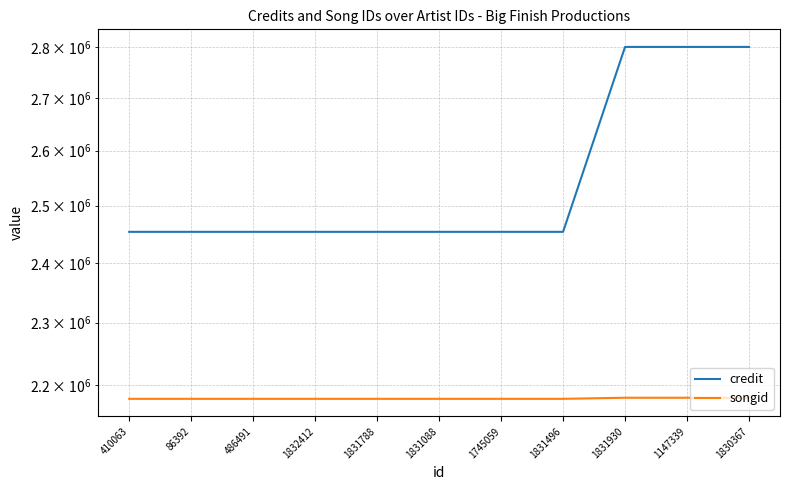

At how many categories does at least one series exceed 2310757?

11